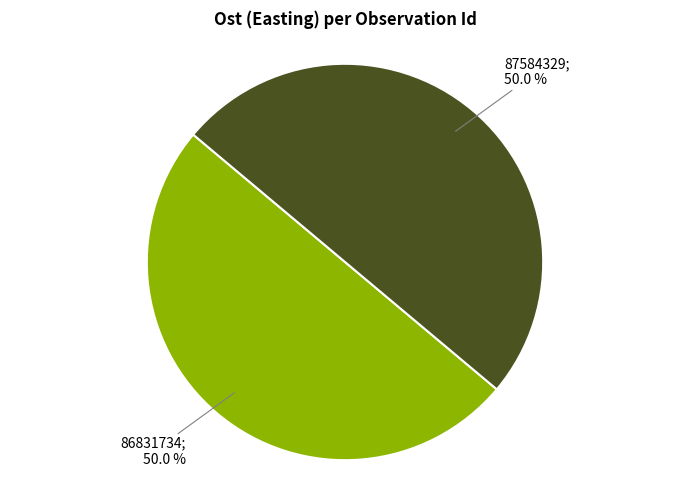

To the nearest percent, what is the average slice percentage?

50%